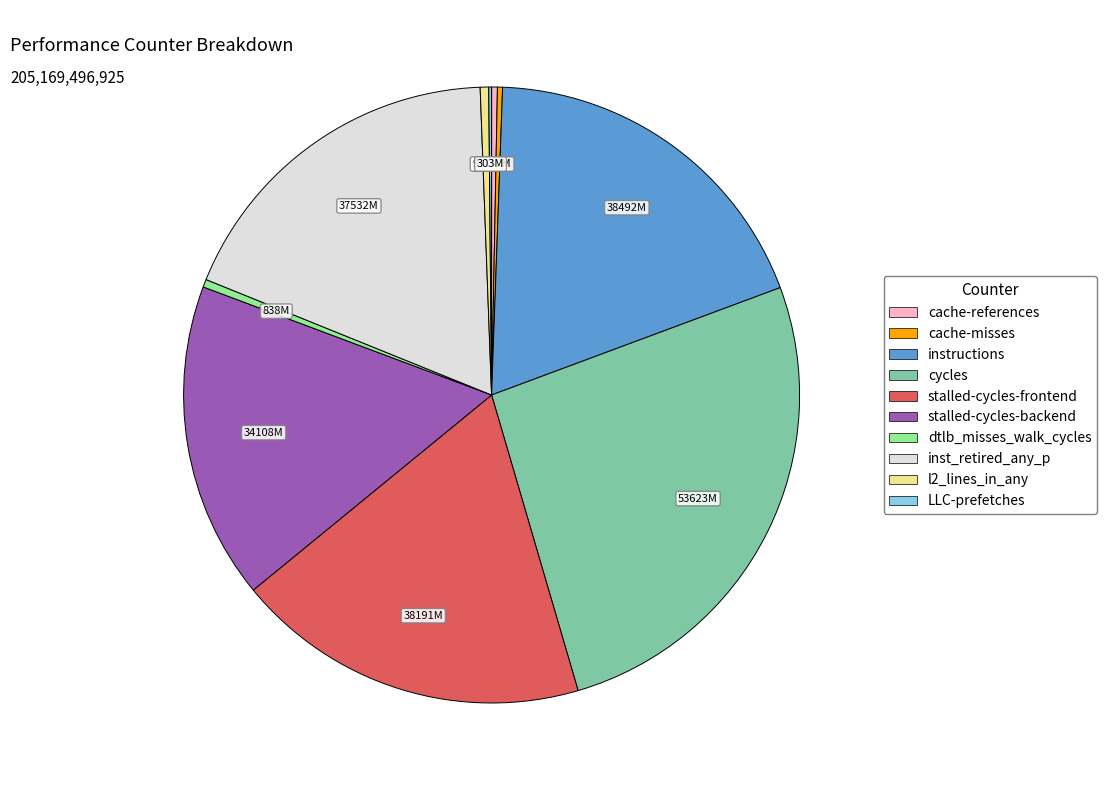

Is it true that cache-references is 0% of the pie?

True